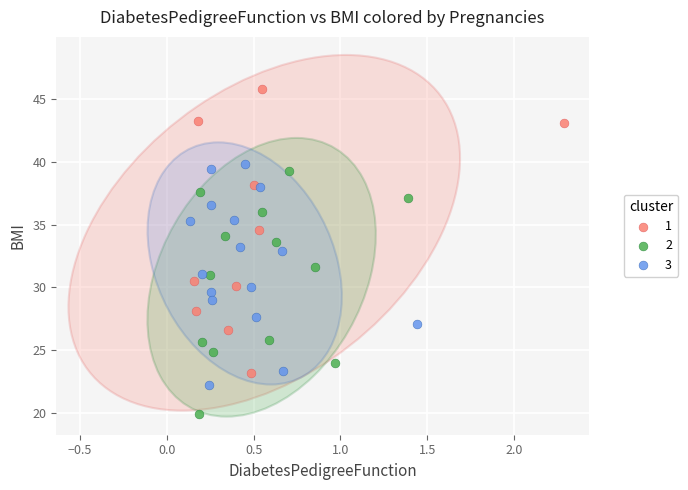

Which series reaches the maximum Y coordinate?

1